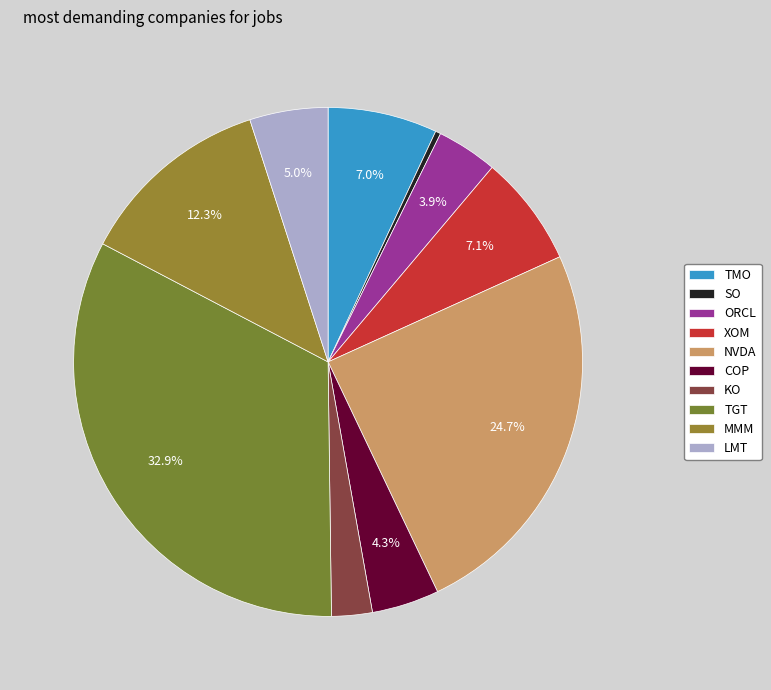

Rank the categories by value from lowest to highest.

SO, KO, ORCL, COP, LMT, TMO, XOM, MMM, NVDA, TGT